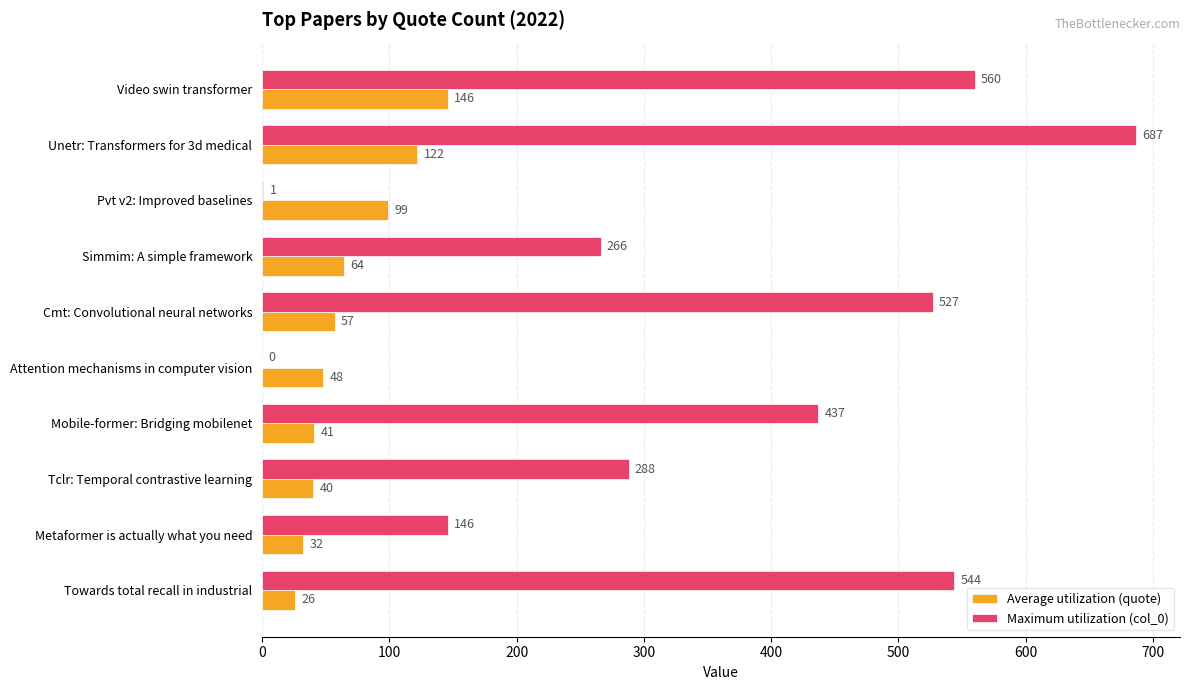

How many values in Maximum utilization (col_0) are above zero?

9